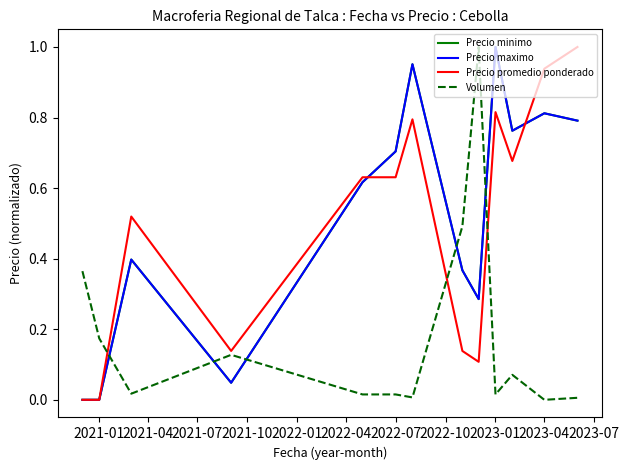

Is this an area chart (filled region under the line)?

No